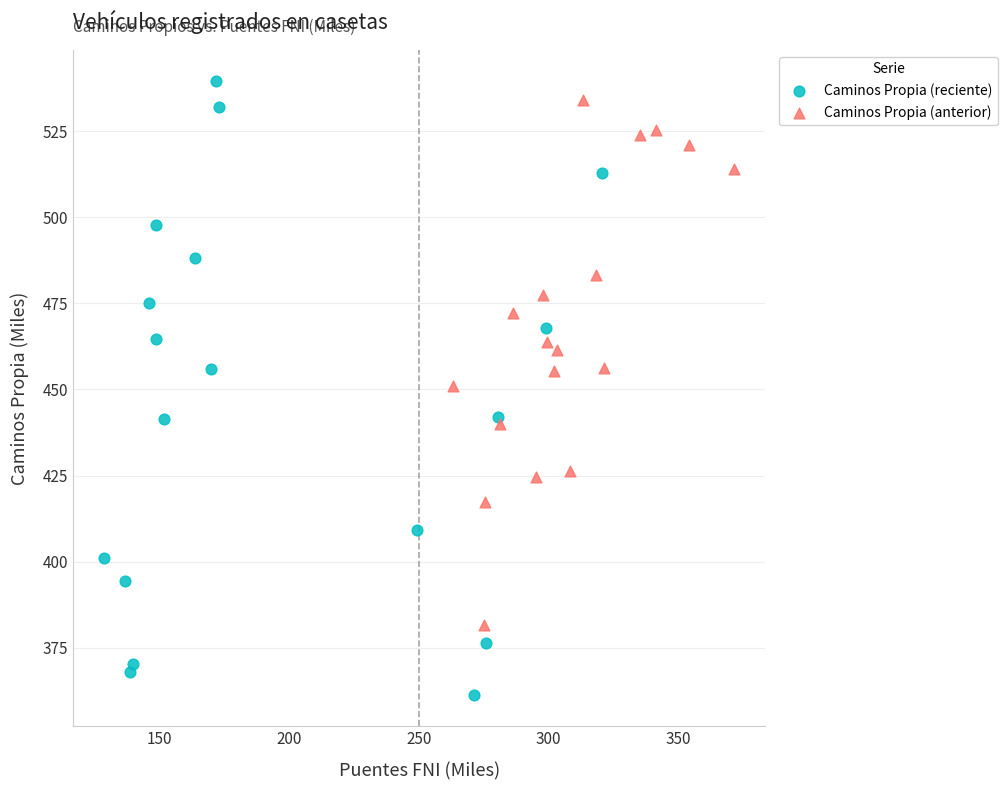

Which series contains the lowest Y value?

Caminos Propia (reciente)